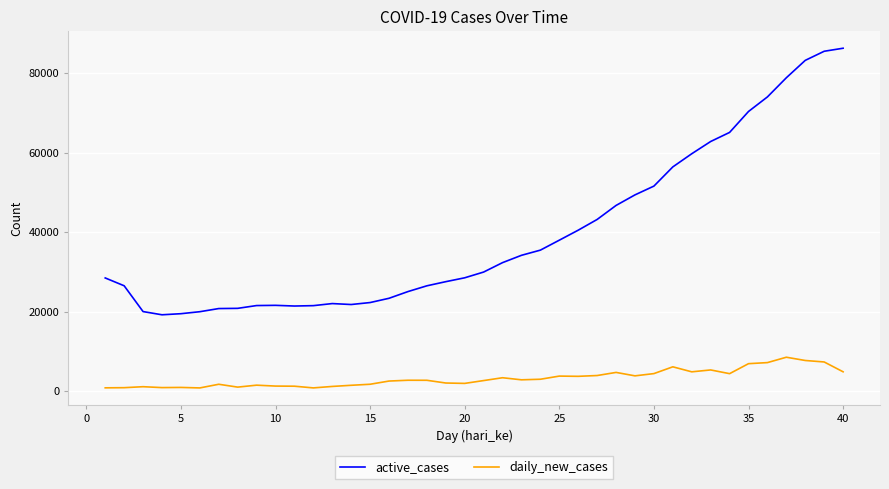

How many distinct data groups are displayed?

2